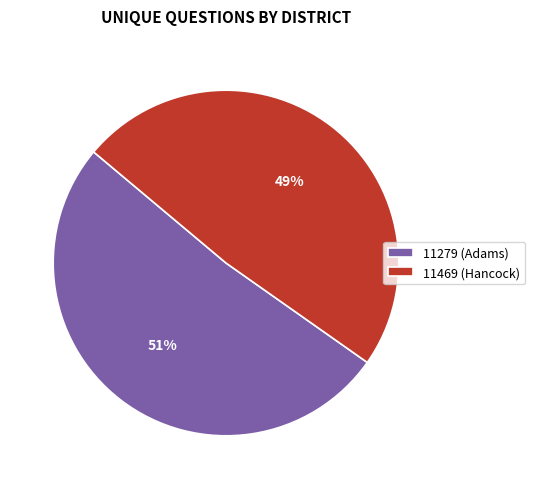

The 11279 (Adams) slice represents 51% of the pie. True or false?

True